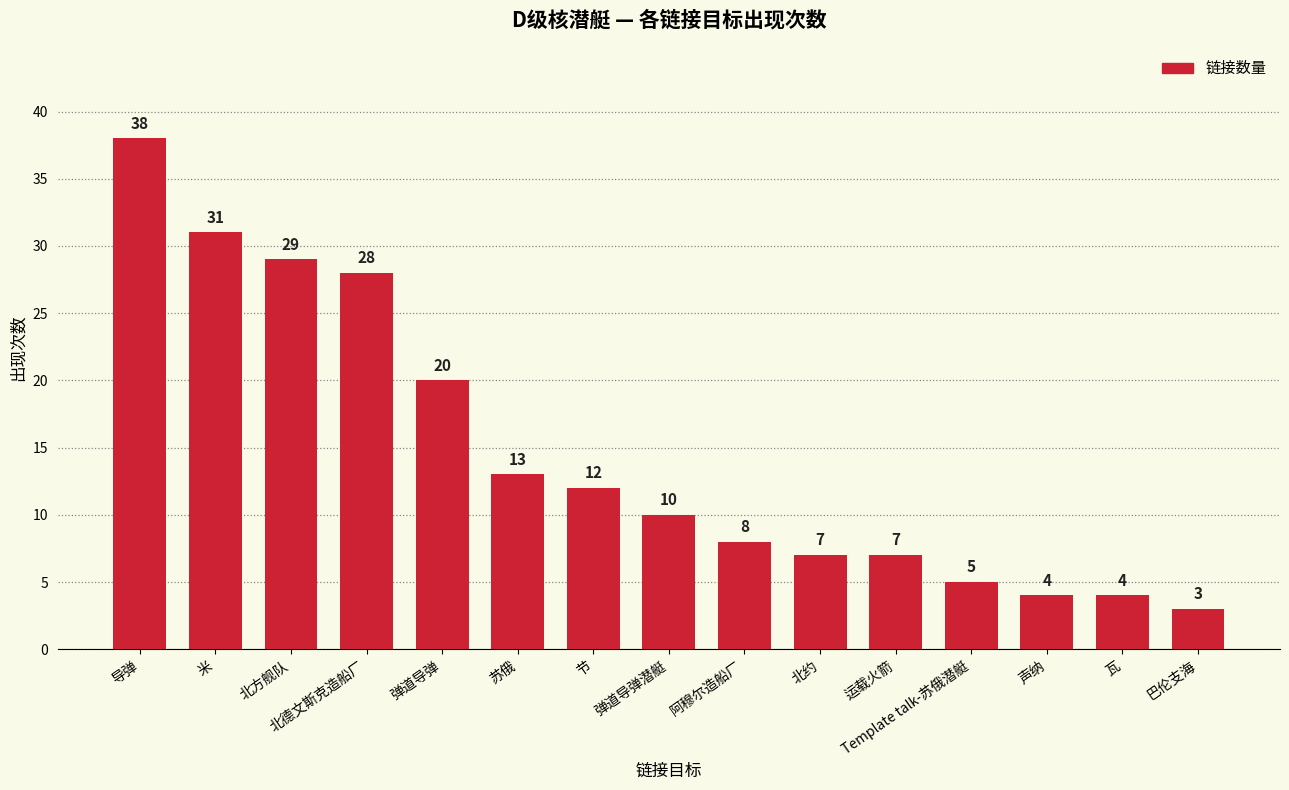

Does the chart contain stacked bars?

No